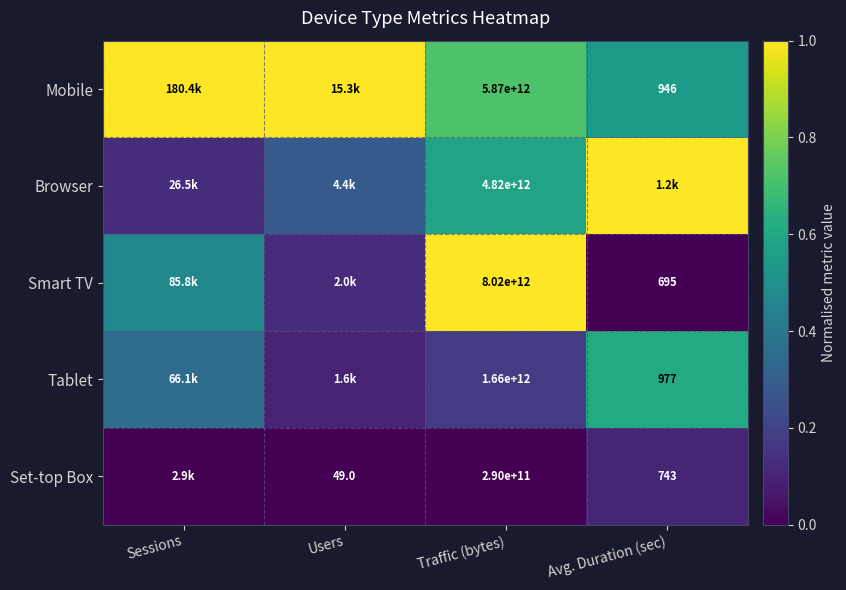

Rank the series at Traffic (bytes) from highest to lowest value.

Smart TV, Mobile, Browser, Tablet, Set-top Box